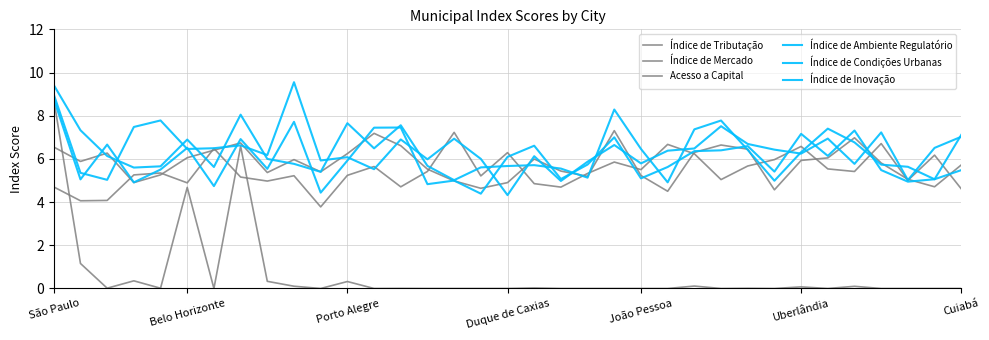

What is the sum of all Índice de Tributação values?

189.6